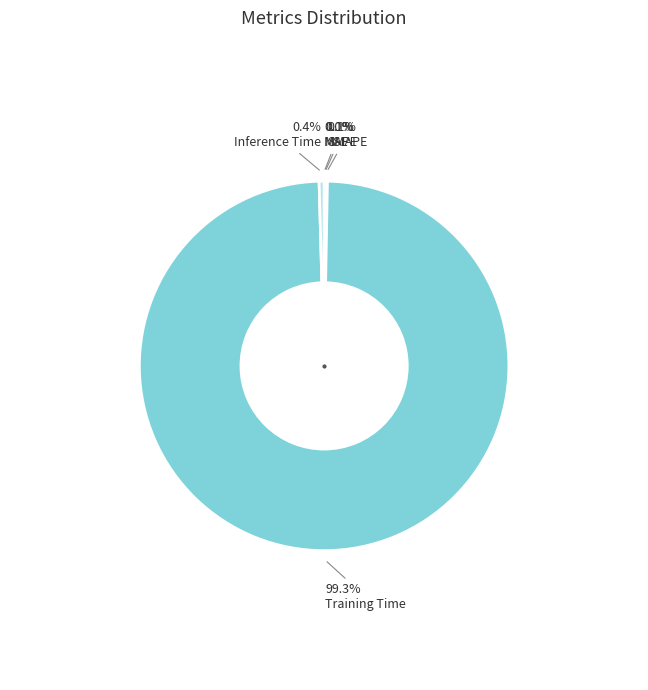

Does Training Time represent more than half of the total?

Yes